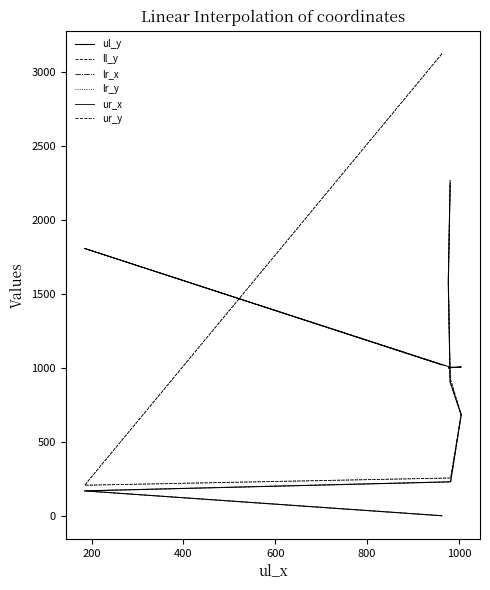

At how many categories does at least one series exceed 234?

7